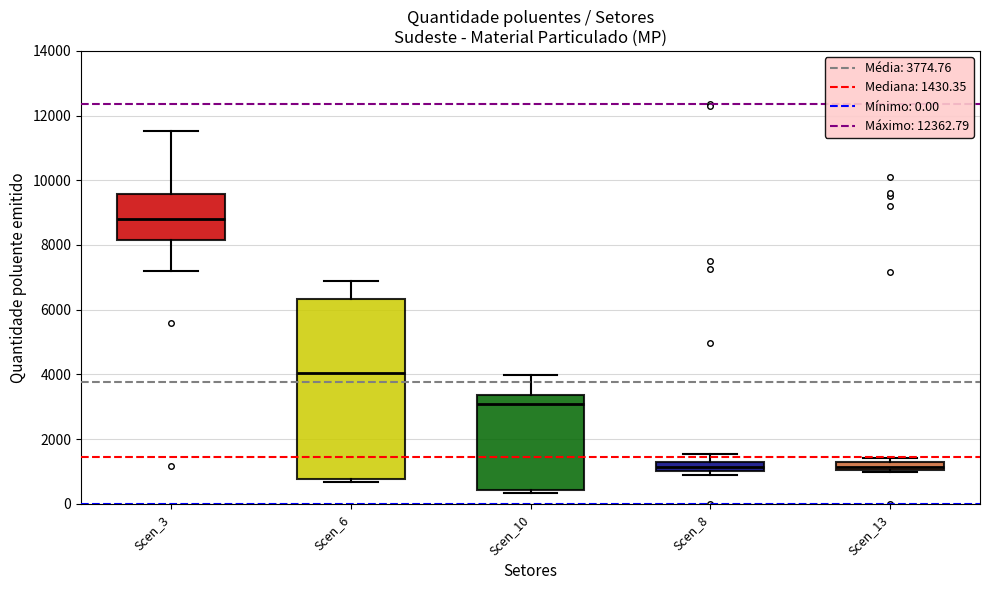

Where is the lower edge of the box for Scen_8 on the y-axis? The values are not printed on the chart, so give them approximately, as read against the axis.

1000